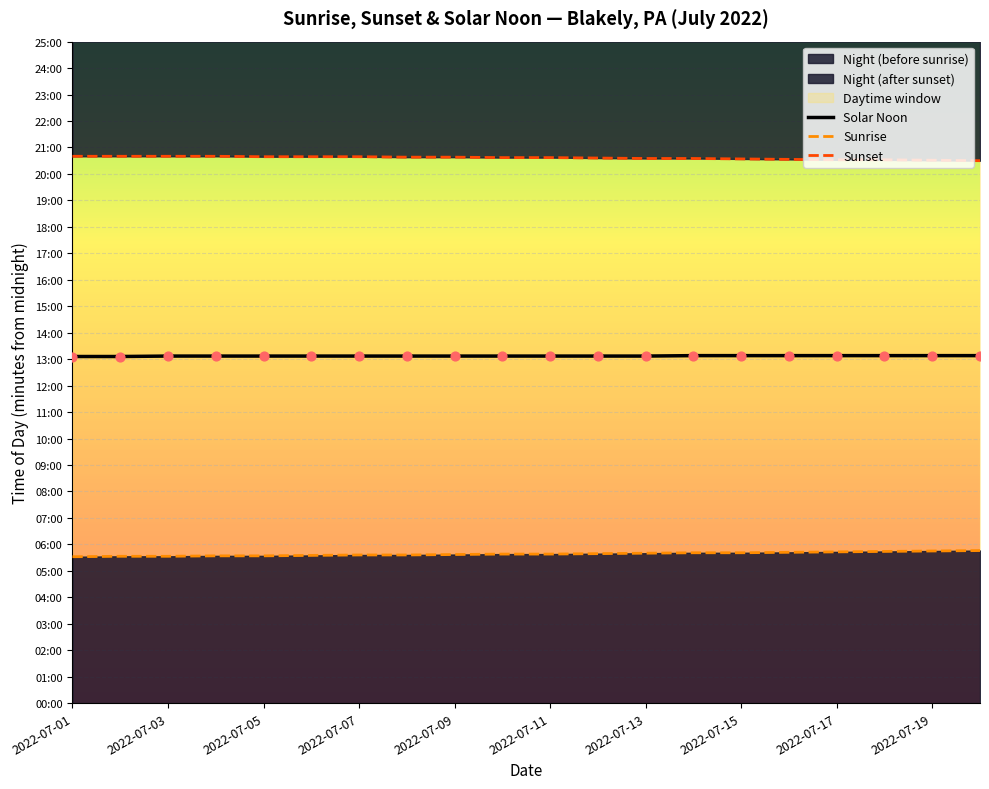

Which series has the largest total across all categories?

Sunset